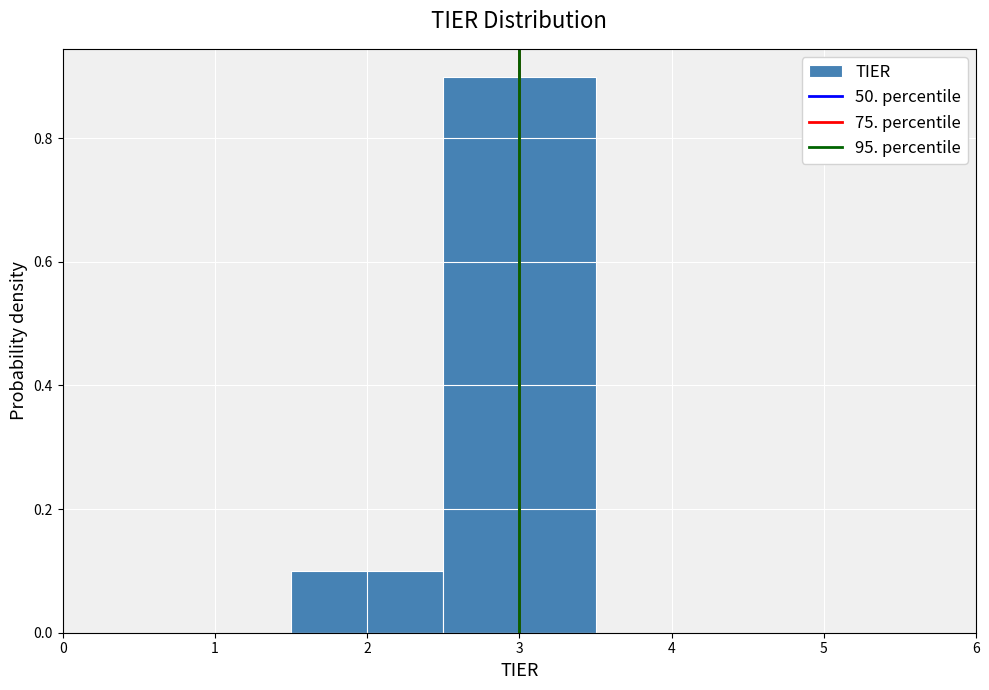

Reading left to right, list every bar in this chart as the range it spans on the x-axis followed by its height. The values are not printed on the chart, so give them approximately, as read against the axis.

0.5 to 1.5: 0
1.5 to 2.5: 0.1
2.5 to 3.5: 0.9
3.5 to 4.5: 0